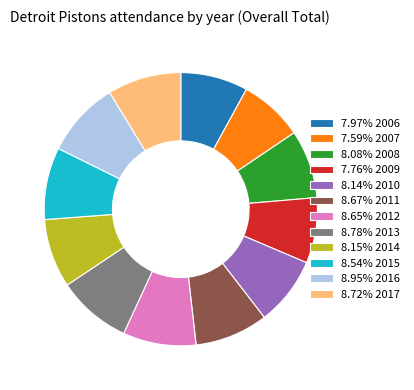

Is there any slice that represents more than half of the pie?

No